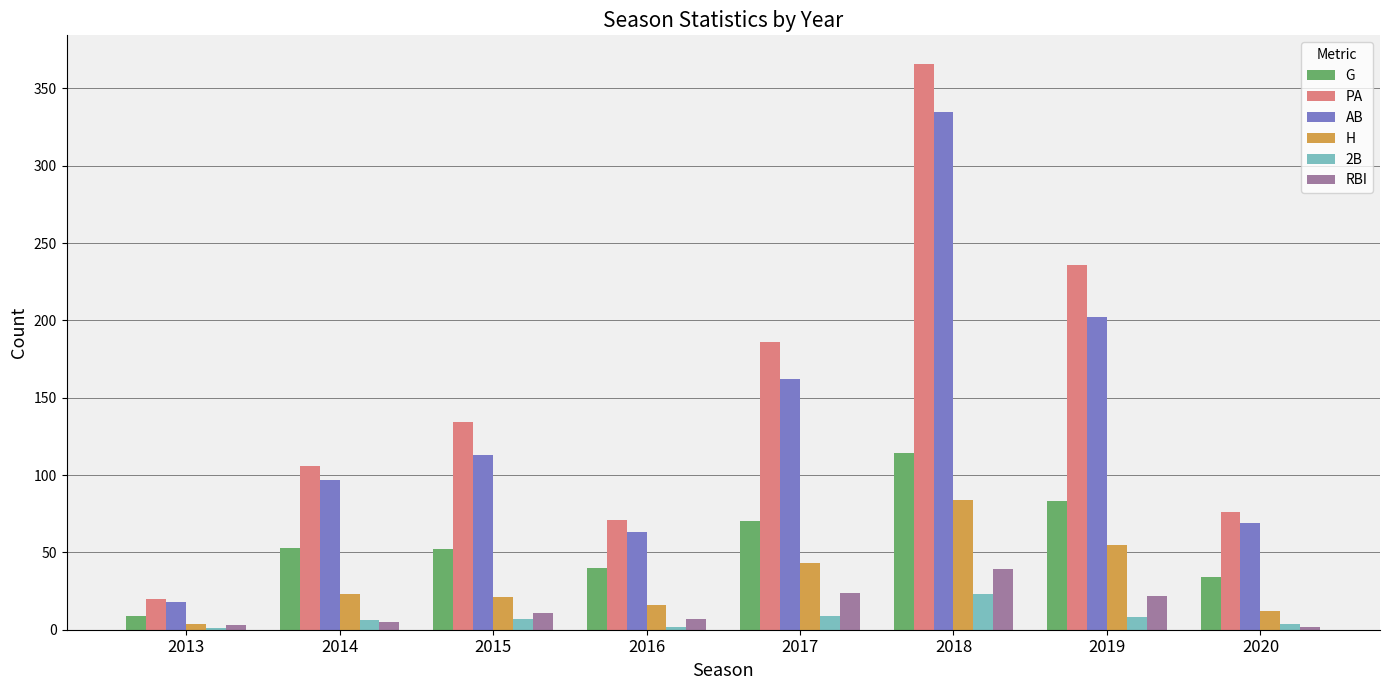

What are all the series names shown in the legend?

G, PA, AB, H, 2B, RBI